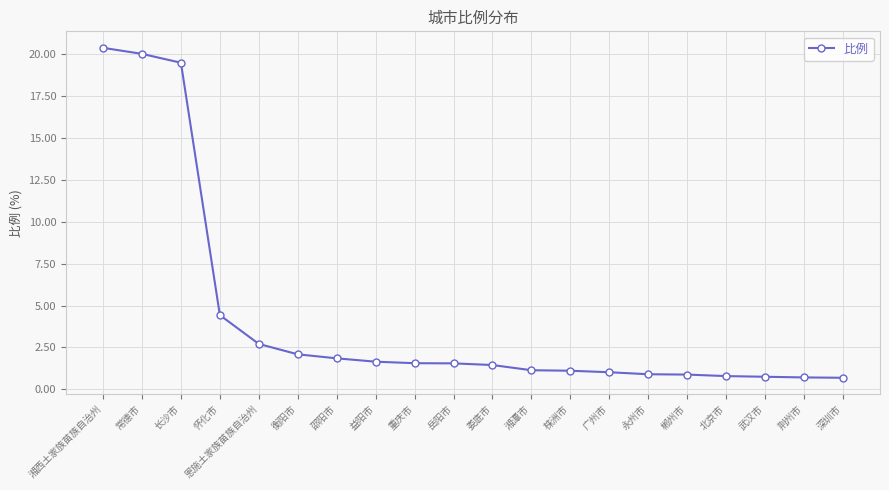

At which label is the value closest to 10?

怀化市